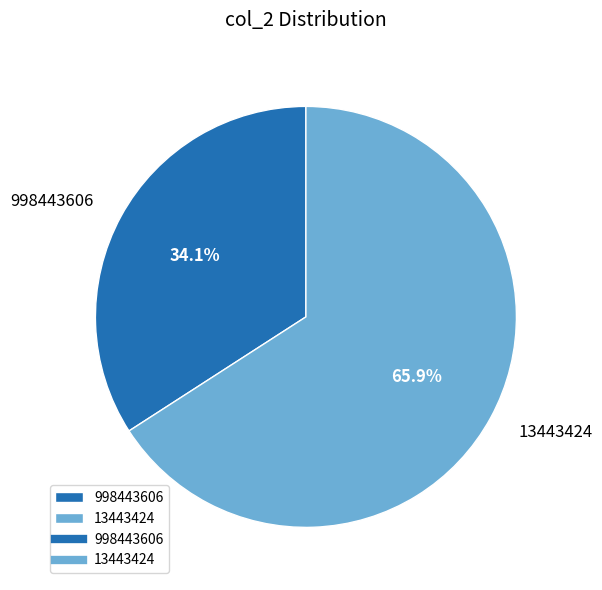

Count the number of slices in the pie.

2